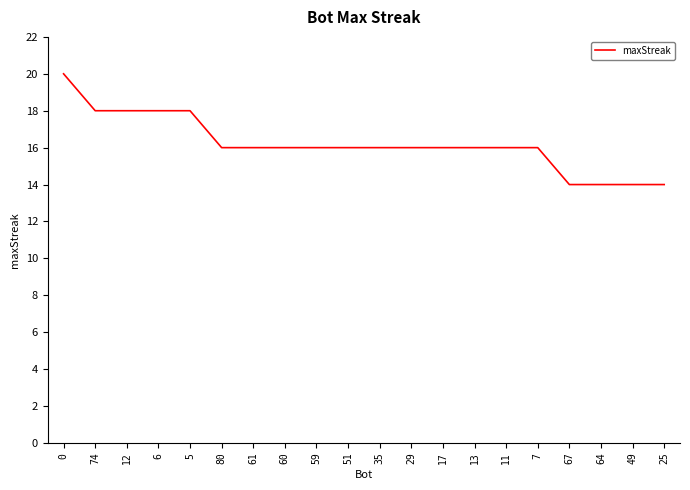

What is the difference between the values at 5 and 17?

2